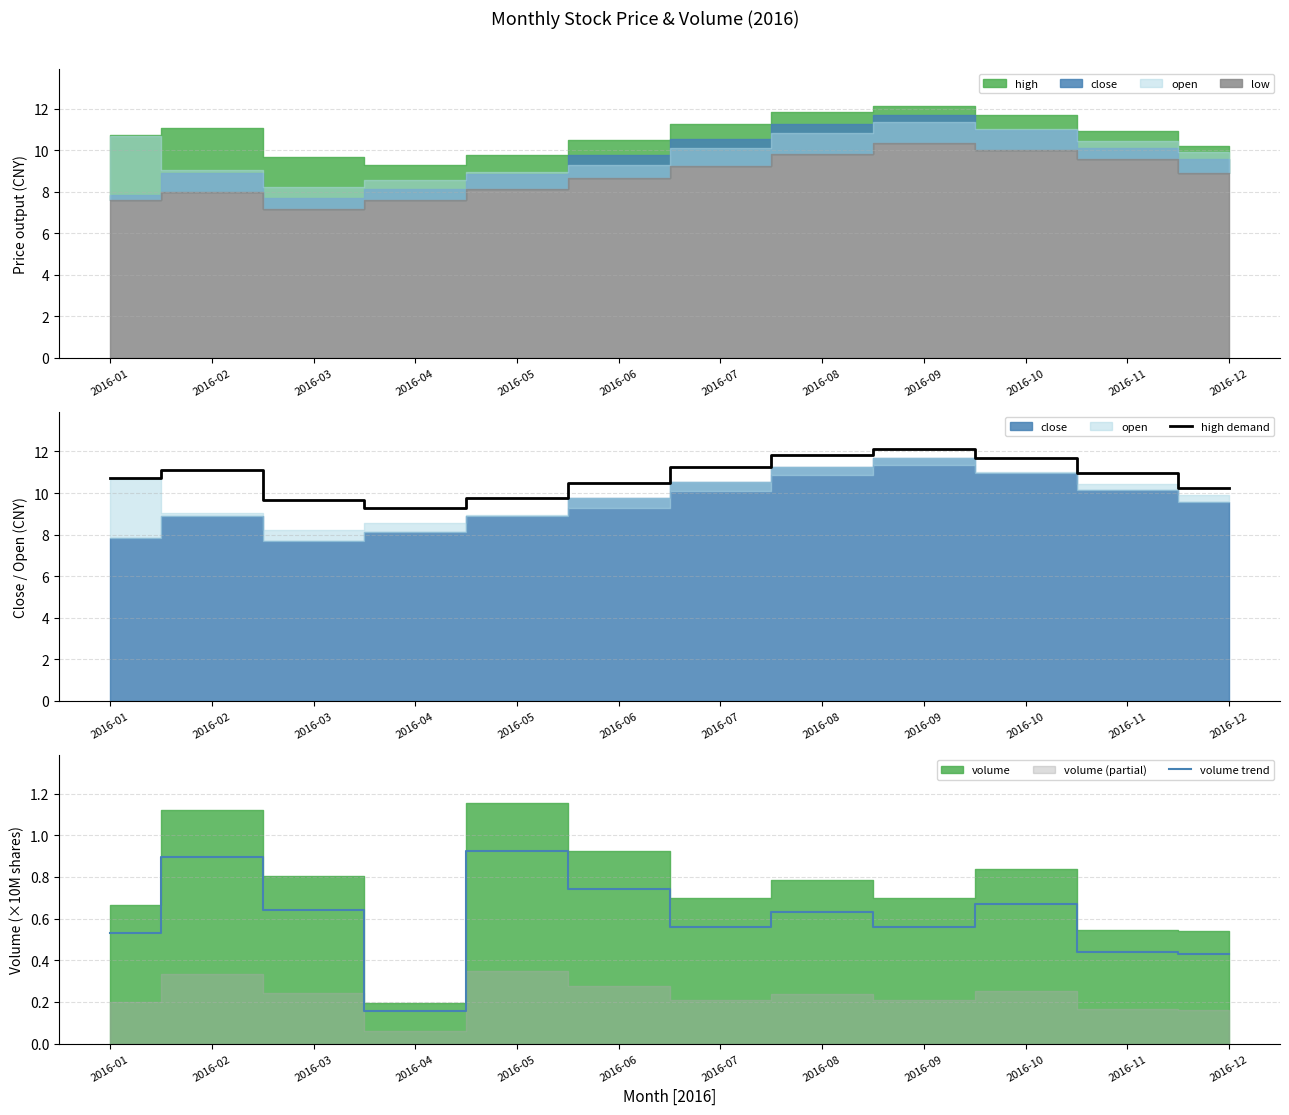

At which category is the sum across all series the highest?

2016-09